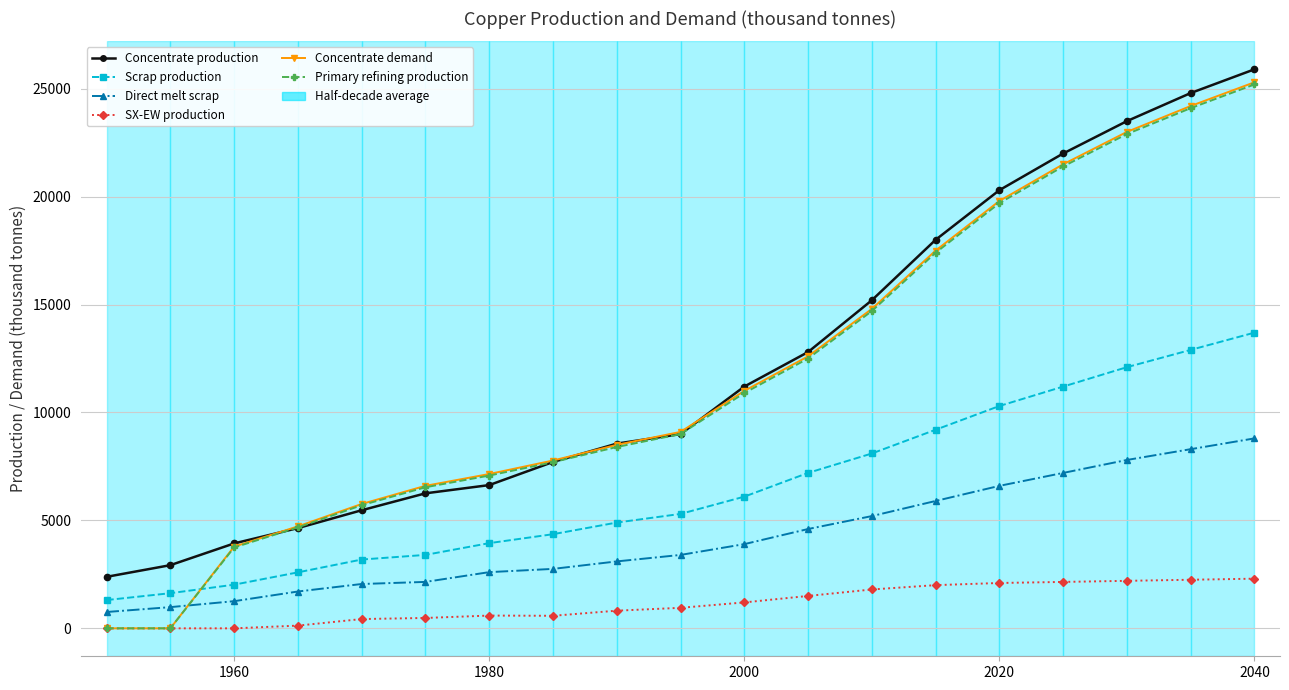

True or false: Concentrate production has more than 1 points higher than both neighbors.

False